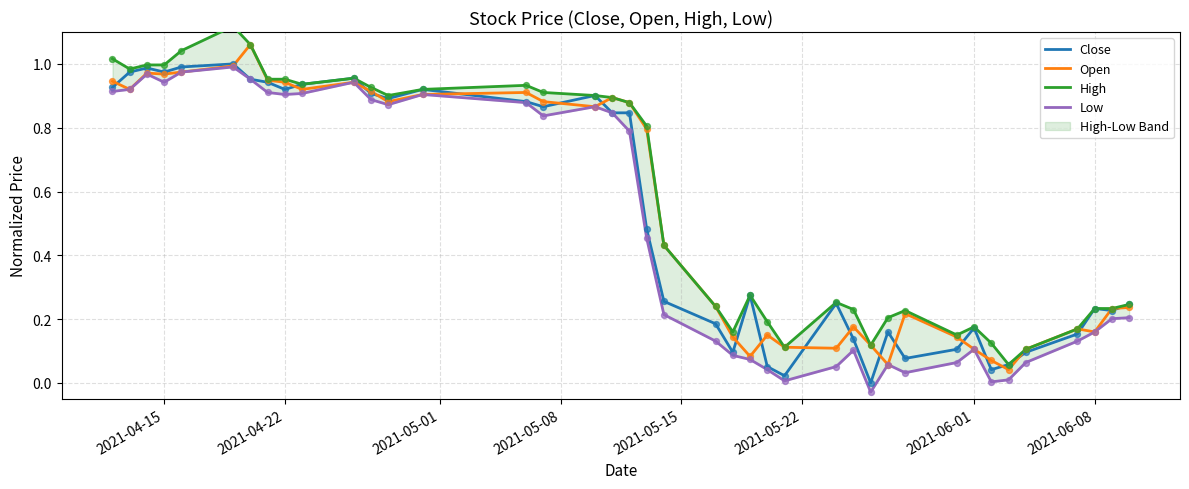

Is it true that Open equals 0.2 at 2021-06-01?

False